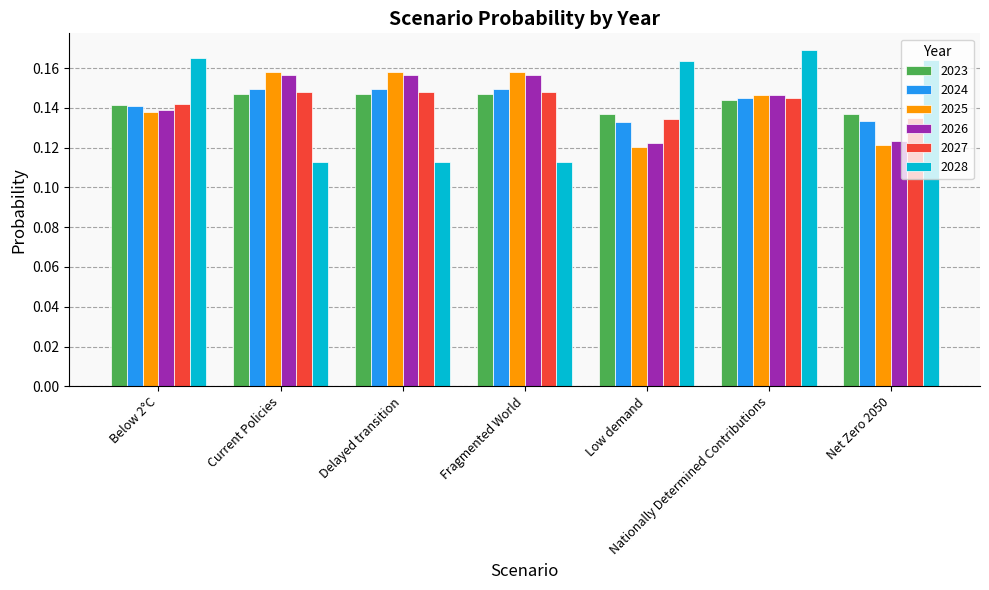

The 2026 series shows 0.1 at Current Policies. True or false?

False